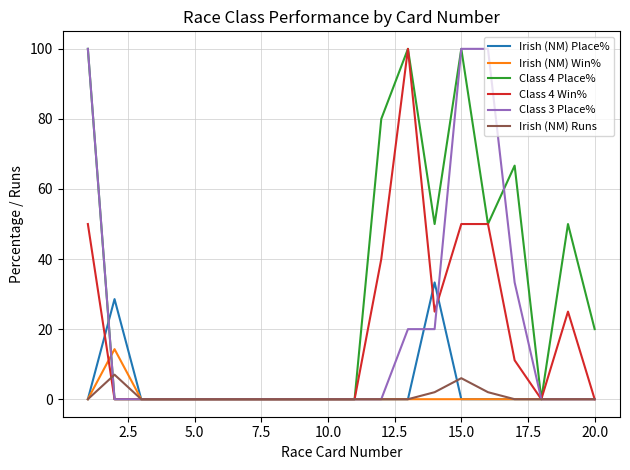

In Irish (NM) Win%, how many points are higher than both neighbors (excluding endpoints)?

1